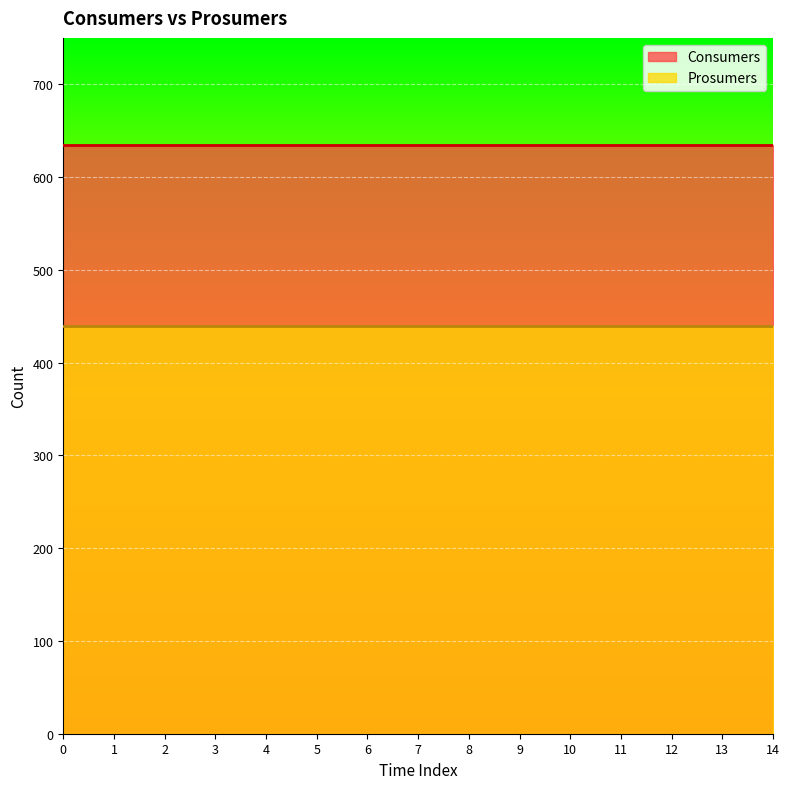

The value of Consumers at 0 is 635. True or false?

True